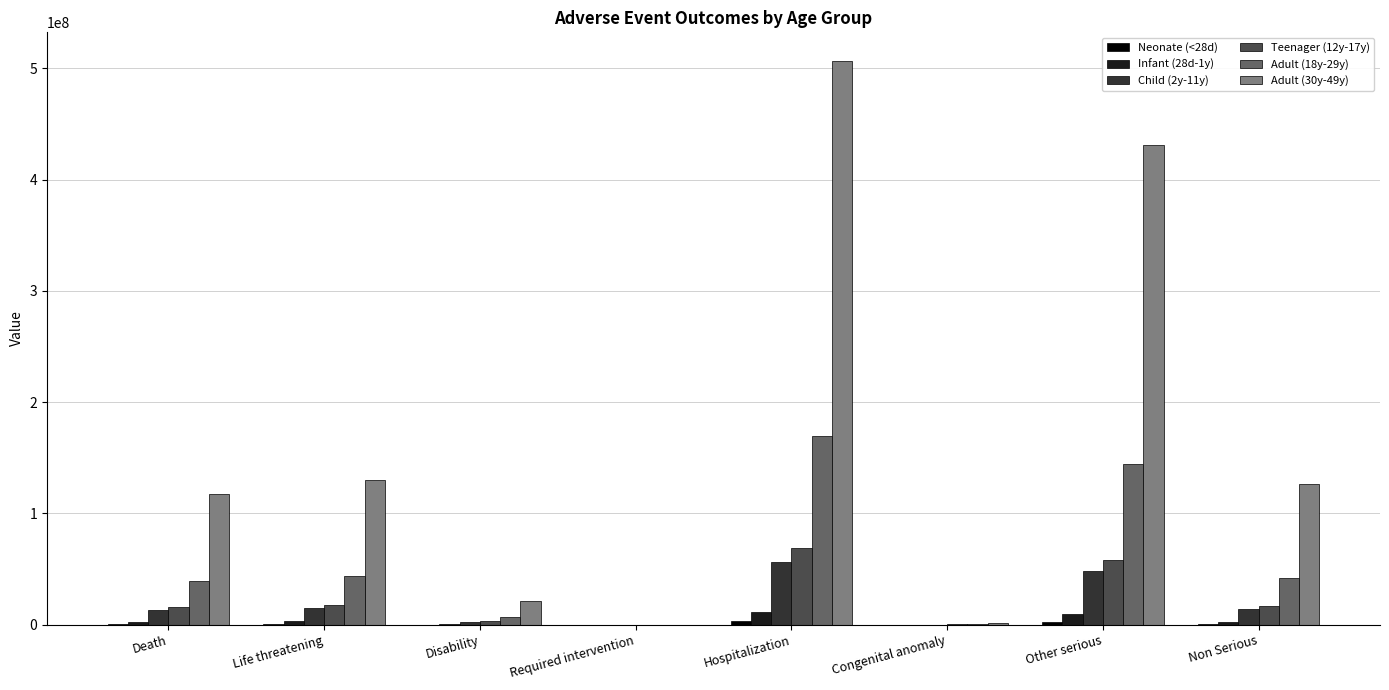

At which label does Teenager (12y-17y) first exceed 17077291?

Life threatening